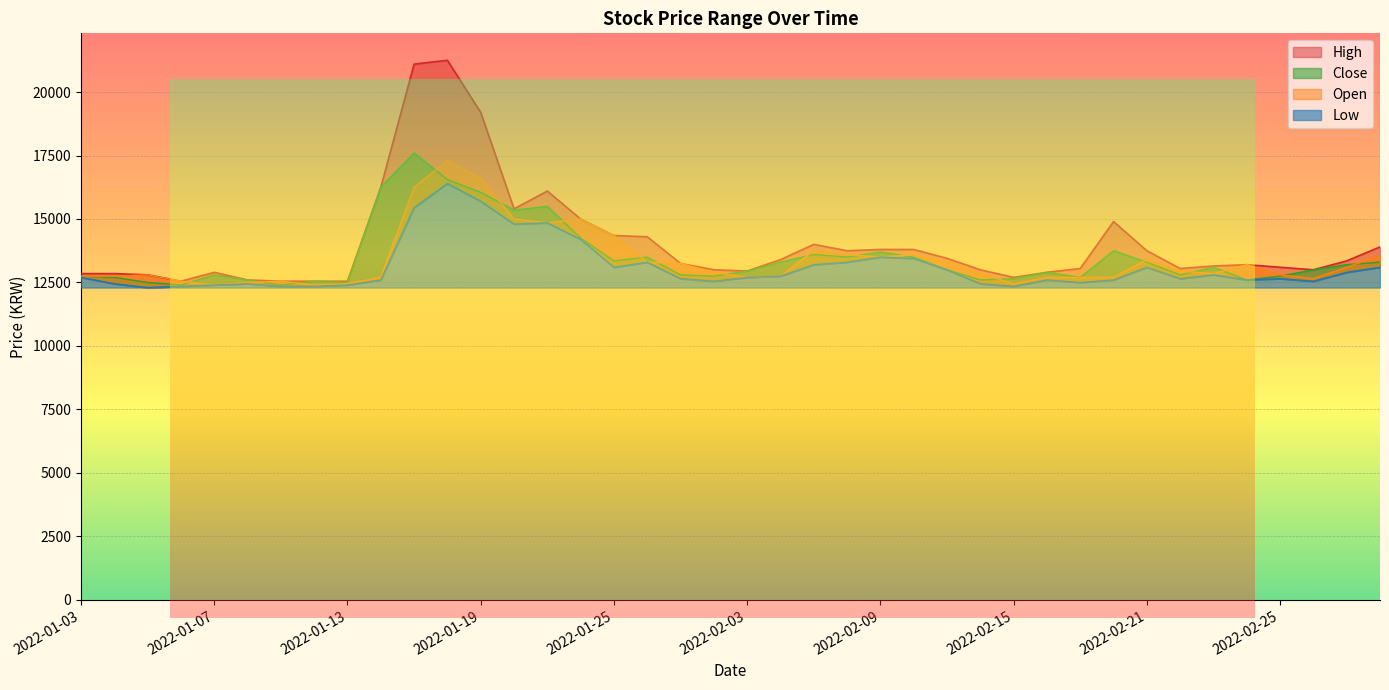

What position from the left is 2022-01-06?

4